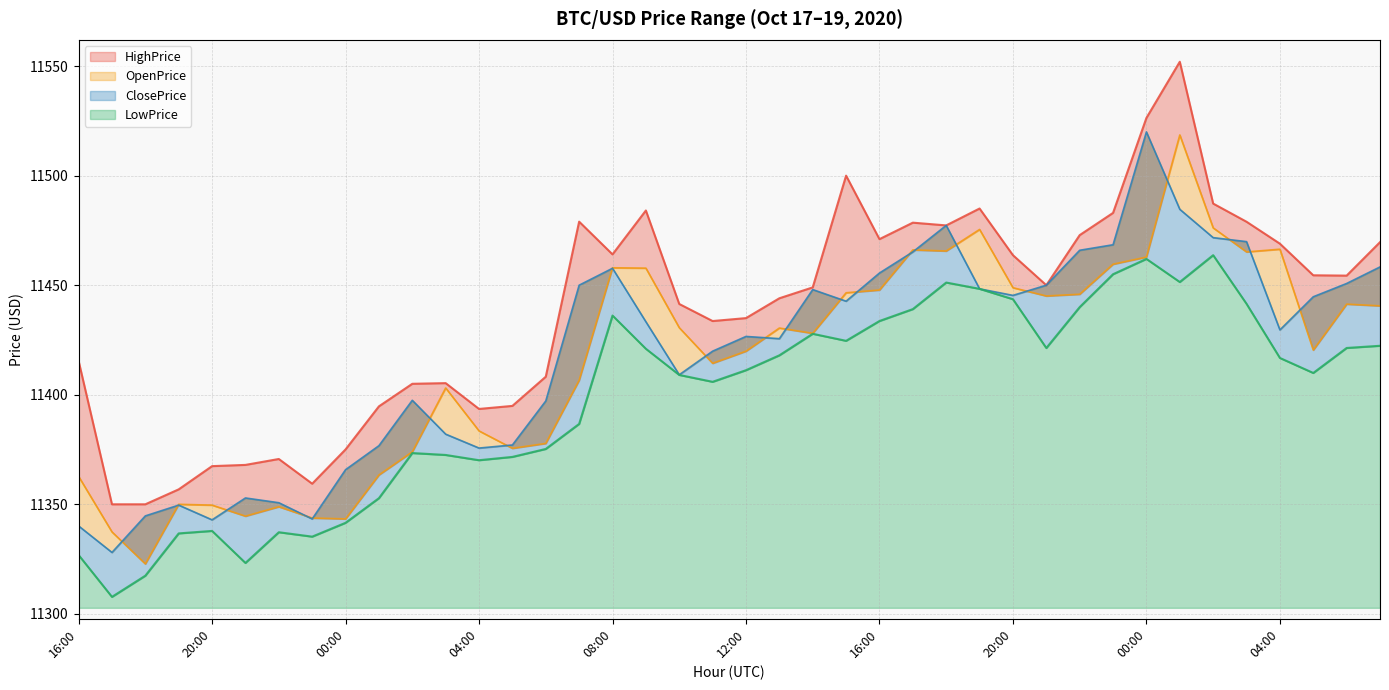

In LowPrice, how many points are higher than both neighbors (excluding endpoints)?

8